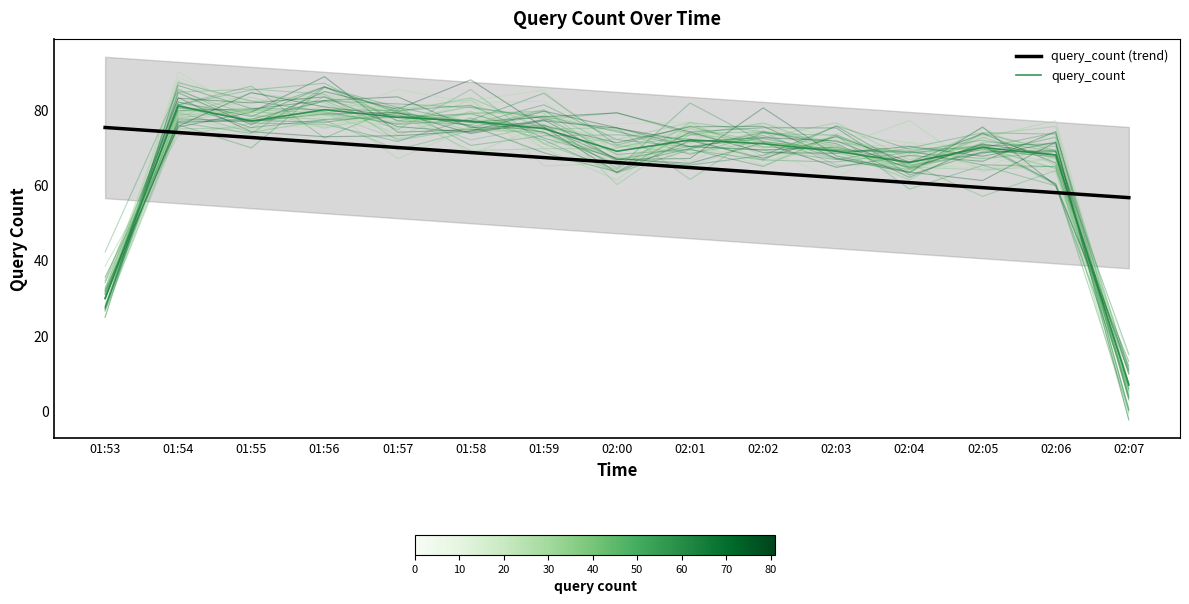

What is the total value across all series at 02:02?

134.3